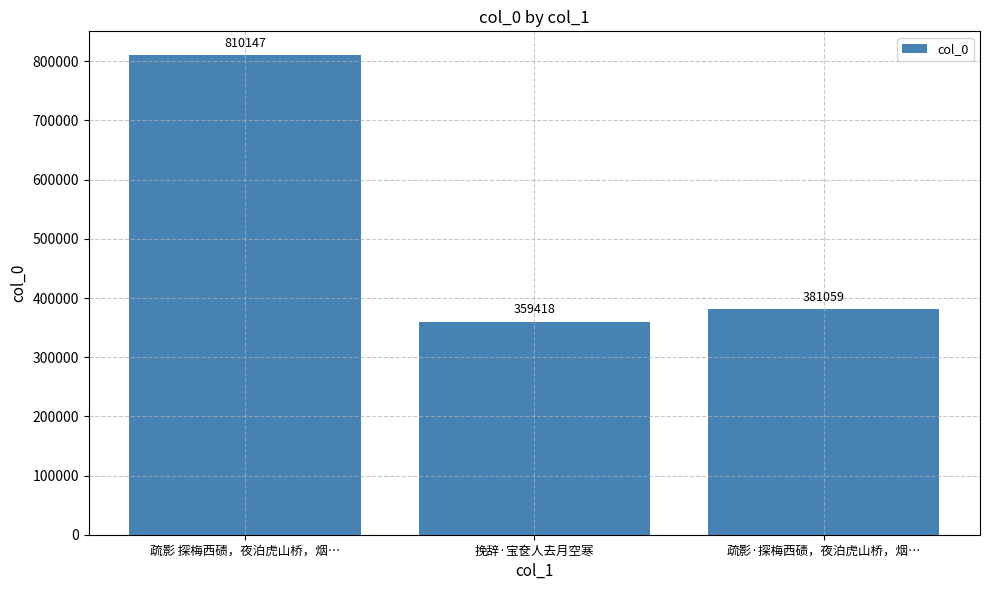

The chart shows a value of 666189 at 疏影·探梅西碛，夜泊虎山桥，烟…. True or false?

False